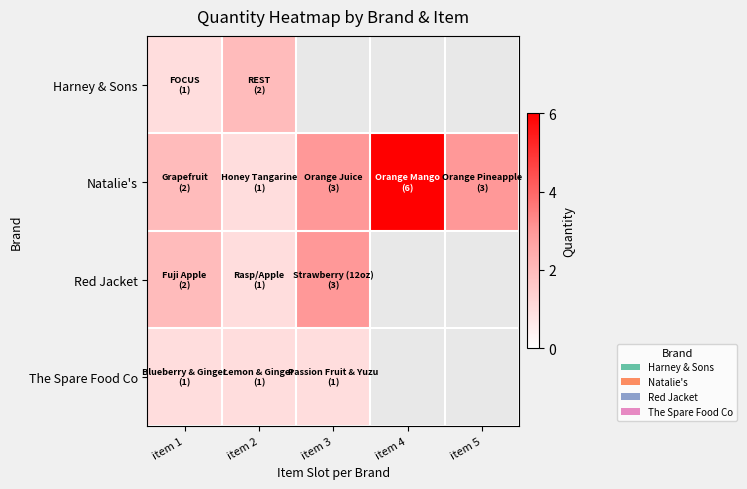

List the series in order of their peak value, highest first.

Natalie's, Red Jacket, Harney & Sons, The Spare Food Co